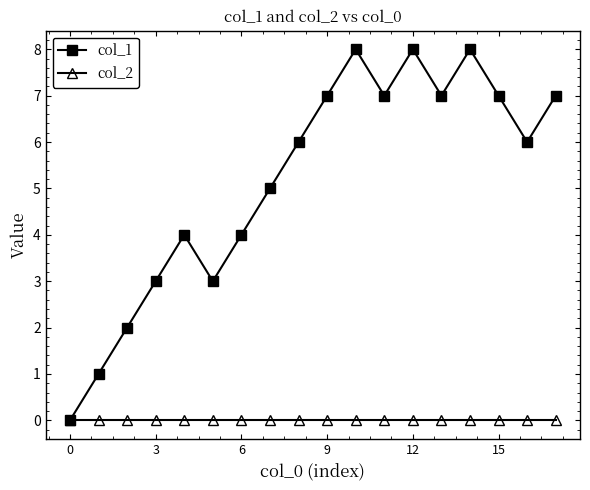

True or false: col_1 has more than 0 interior local peaks.

True